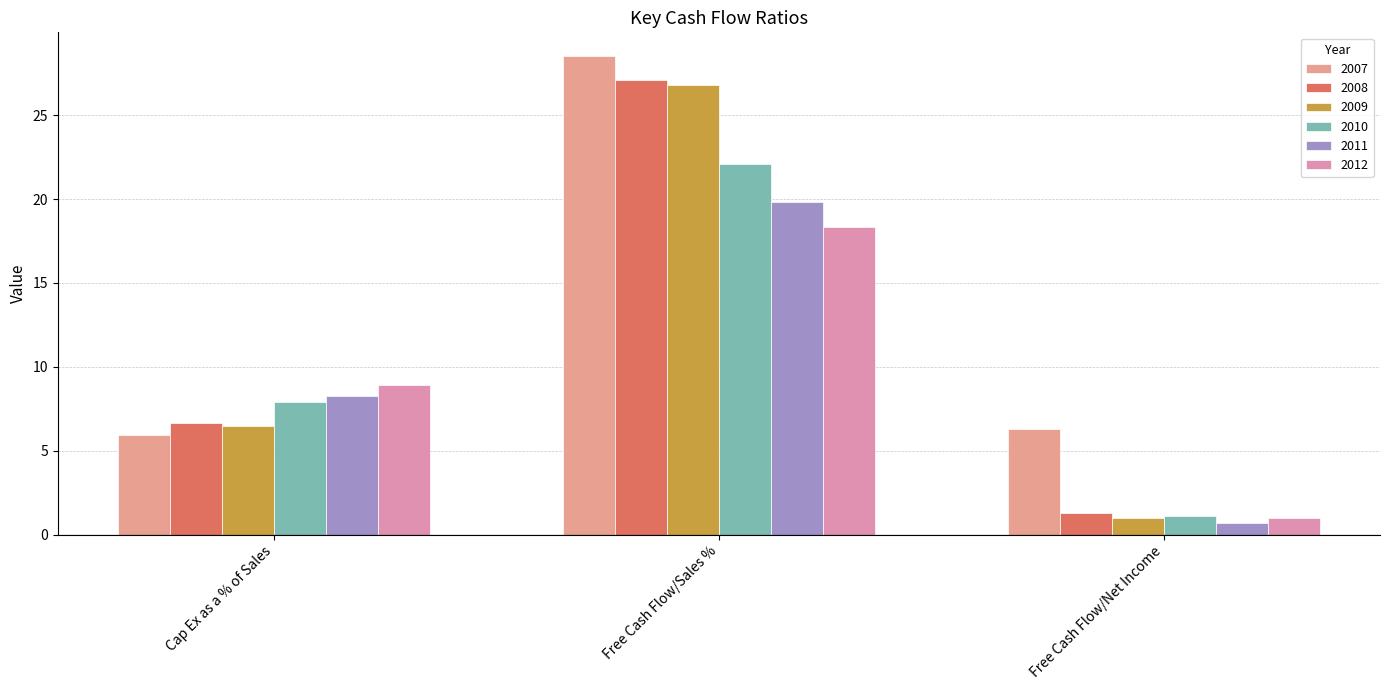

Rank the categories by 2008 value from lowest to highest.

Free Cash Flow/Net Income, Cap Ex as a % of Sales, Free Cash Flow/Sales %